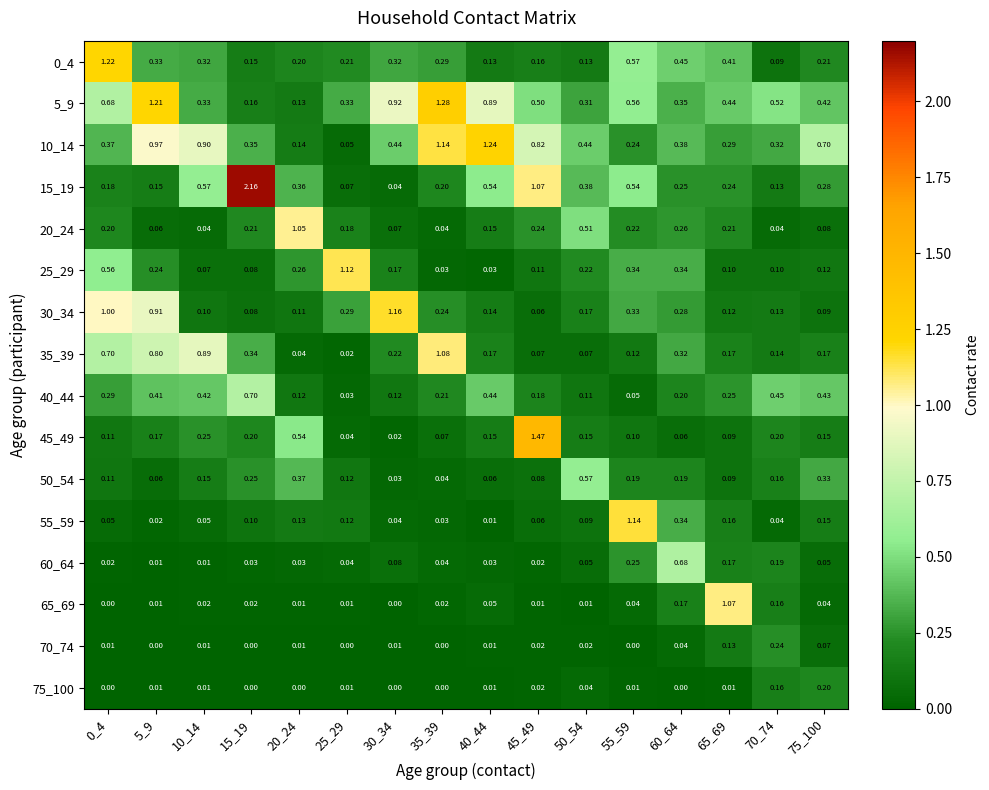

At how many categories does at least one series exceed 1?

11